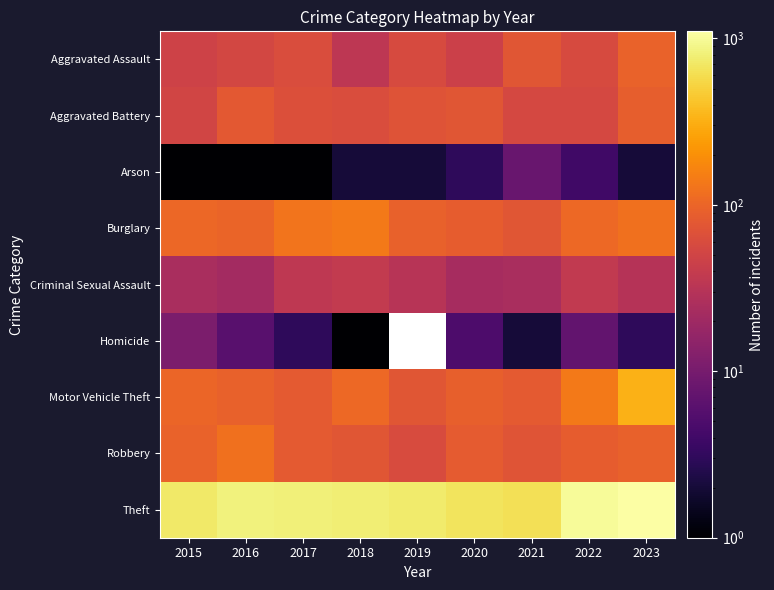

What is the maximum value shown in the chart?

1104.0